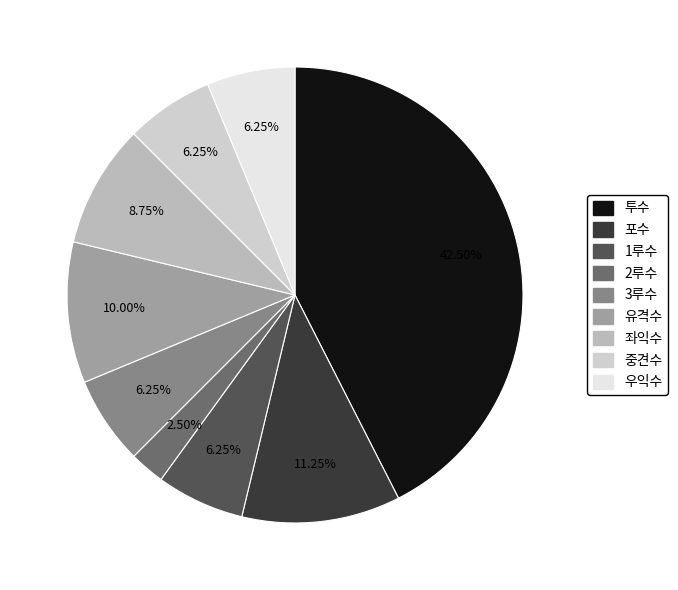

Combined, what portion of the pie is 유격수 and 투수?

52.5%